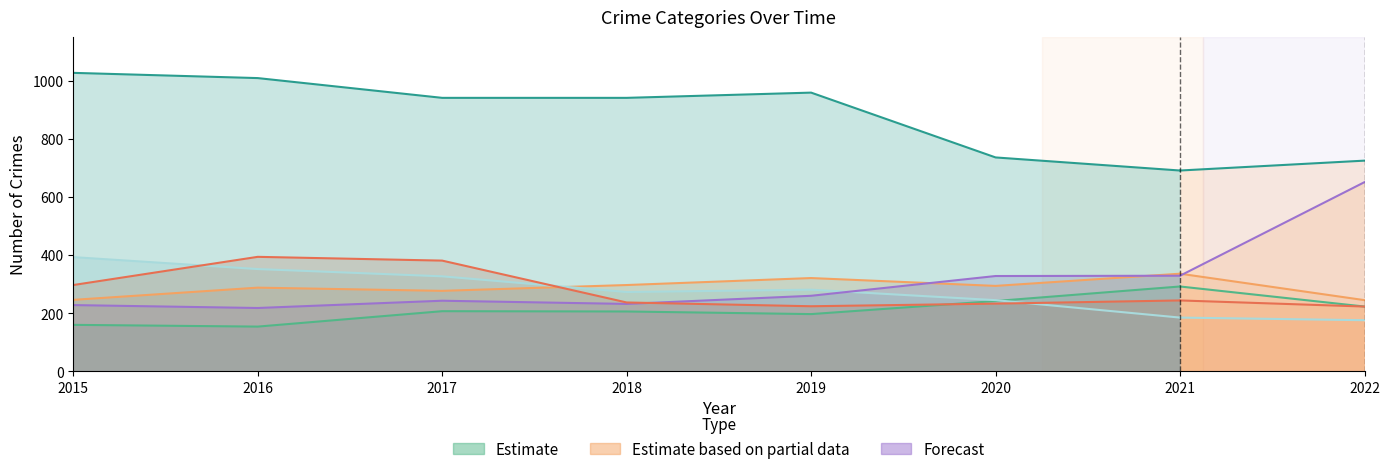

What is the approximate value of Motor Vehicle Theft at 2021?

329